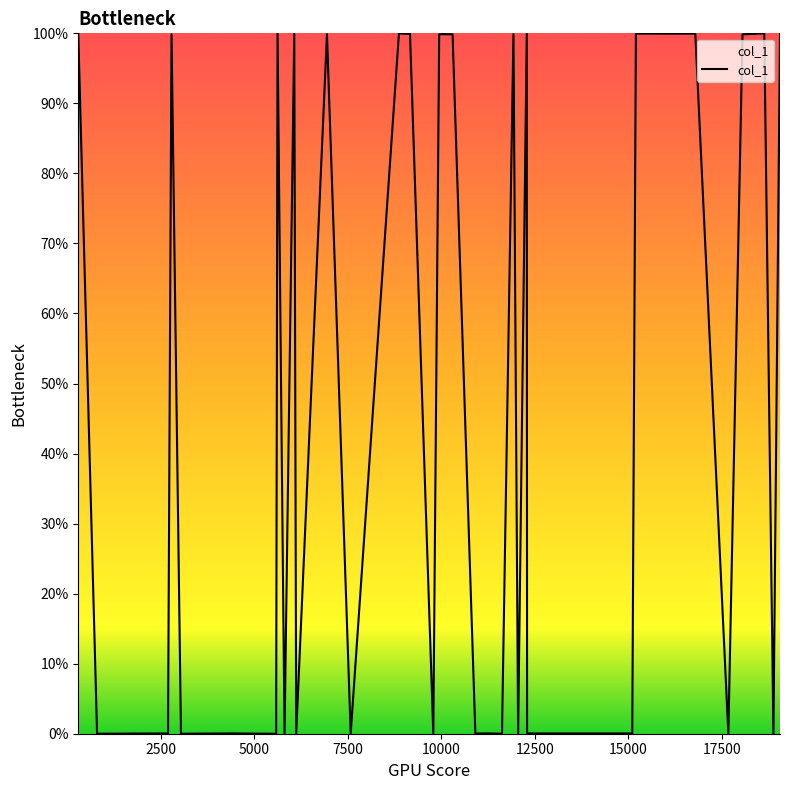

Does the chart have visible grid lines?

No